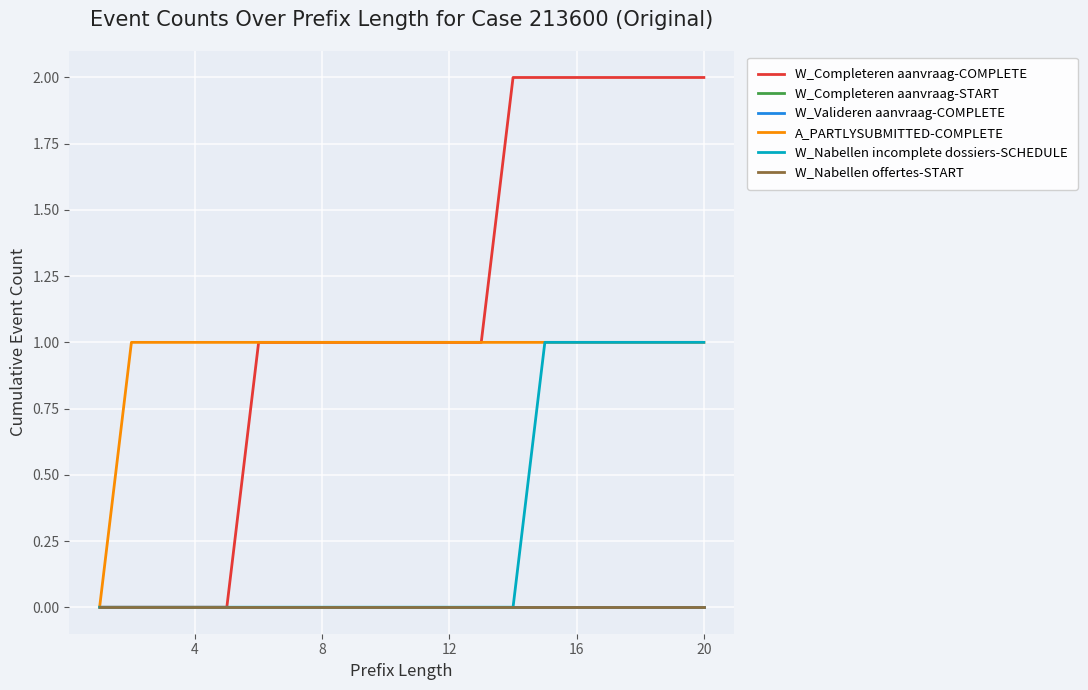

Is this an area chart (filled region under the line)?

No